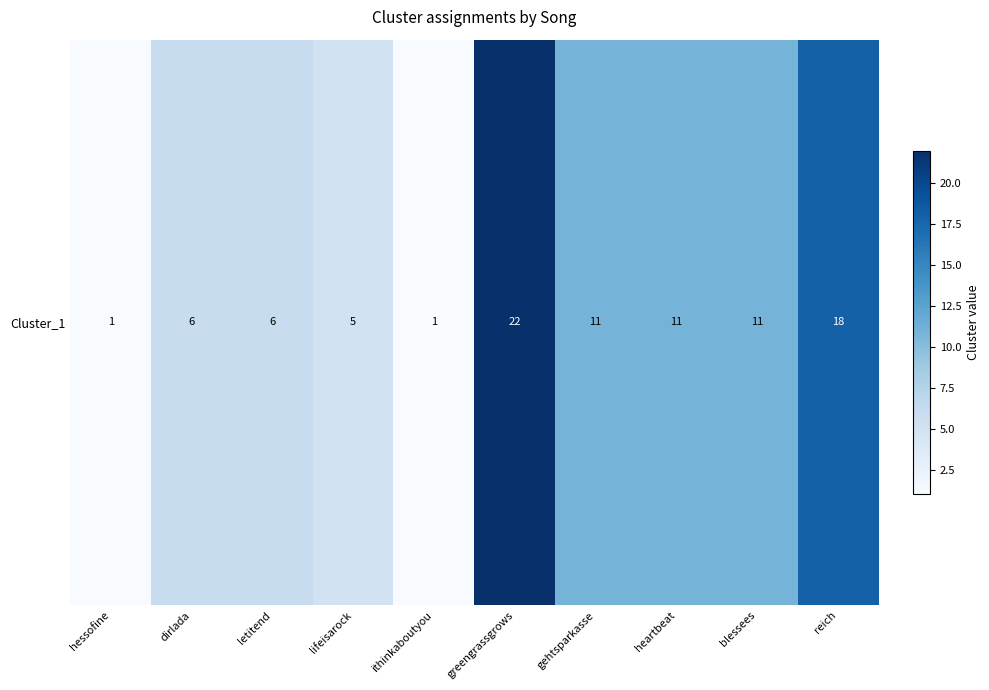

At which category does the chart reach its peak across all series?

greengrassgrows